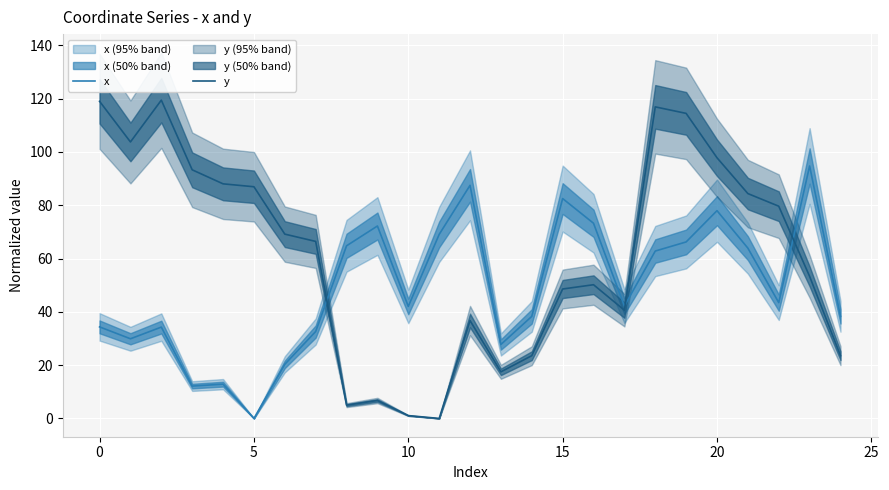

What is the maximum value for y?

119.4